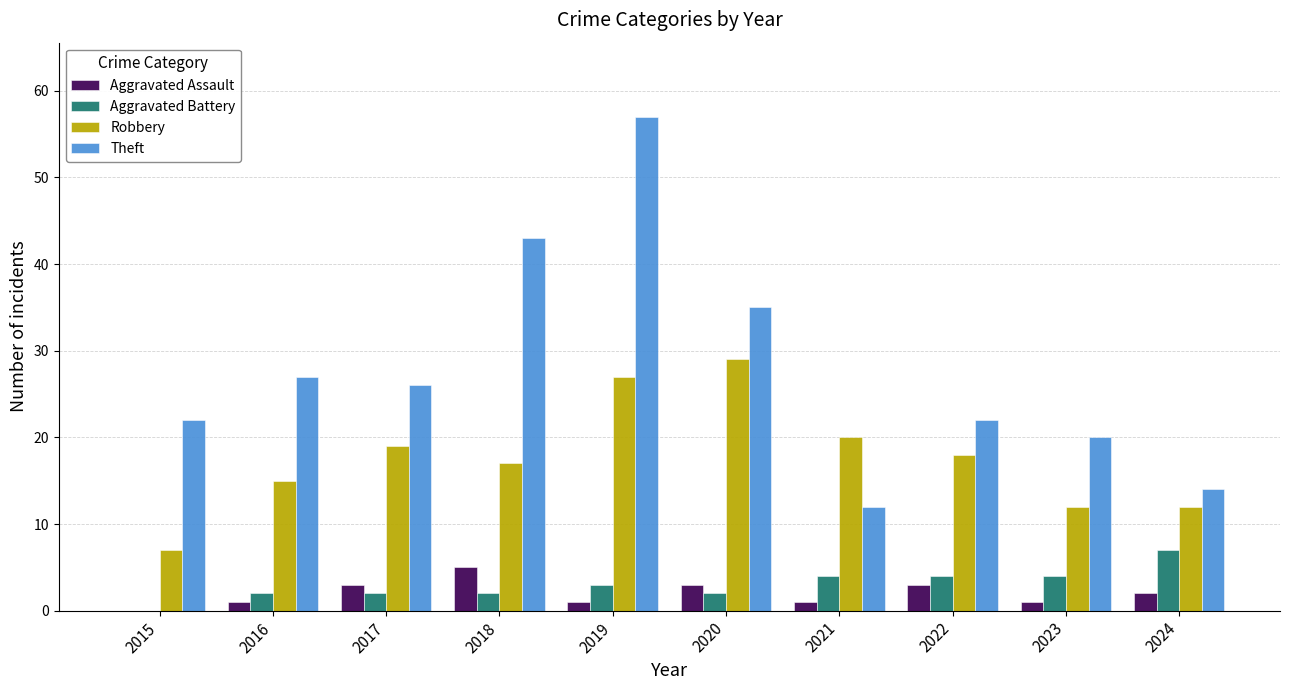

Reading right to left, transcribe all the data shown in this chart.

Aggravated Assault: 2	1	3	1	3	1	5	3	1	0
Aggravated Battery: 7	4	4	4	2	3	2	2	2	0
Robbery: 12	12	18	20	29	27	17	19	15	7
Theft: 14	20	22	12	35	57	43	26	27	22